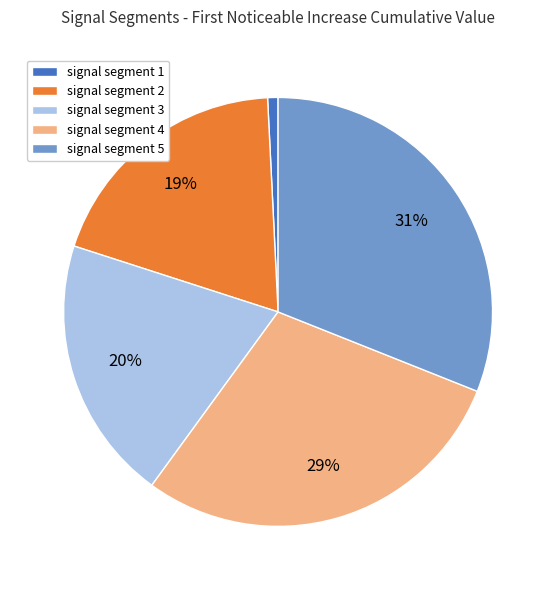

To the nearest percent, what percentage of the pie is signal segment 2?

19%